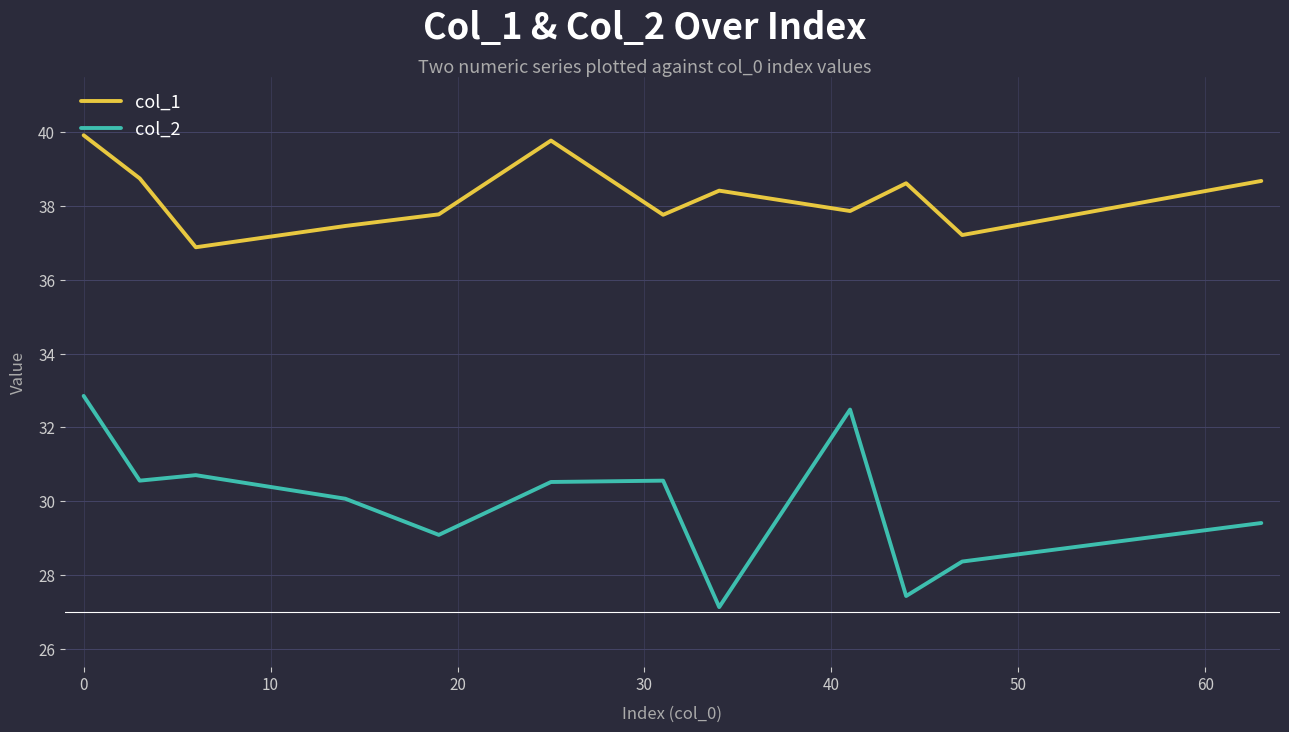

Which series has the largest range (max minus min)?

col_2